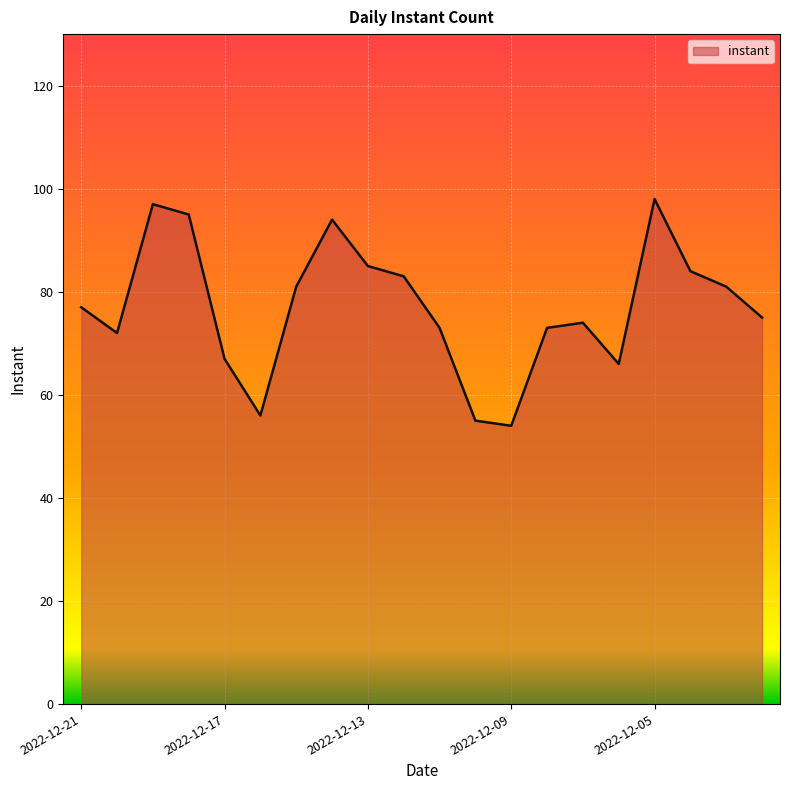

What is the greatest value displayed?

98